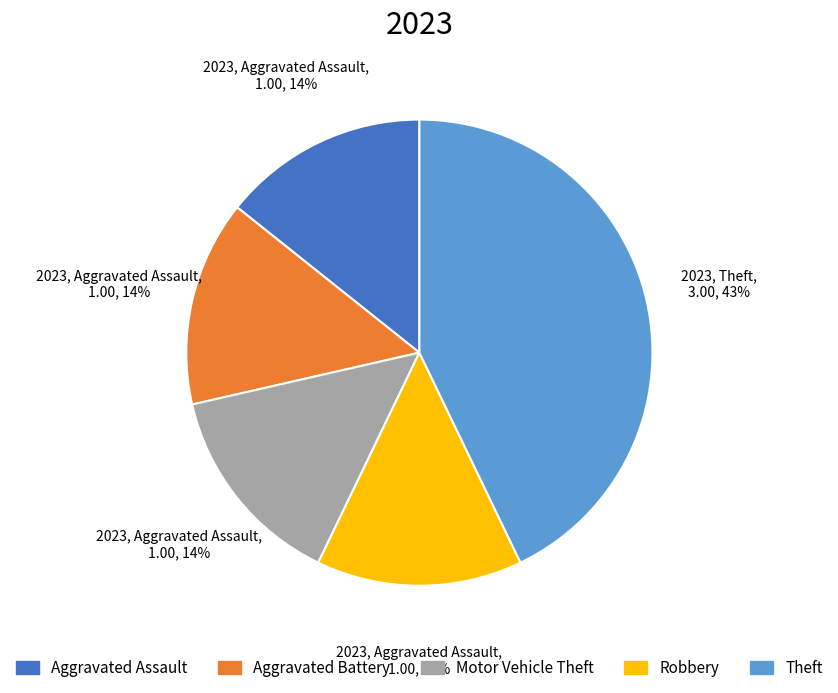

How many slices are in this pie chart?

5